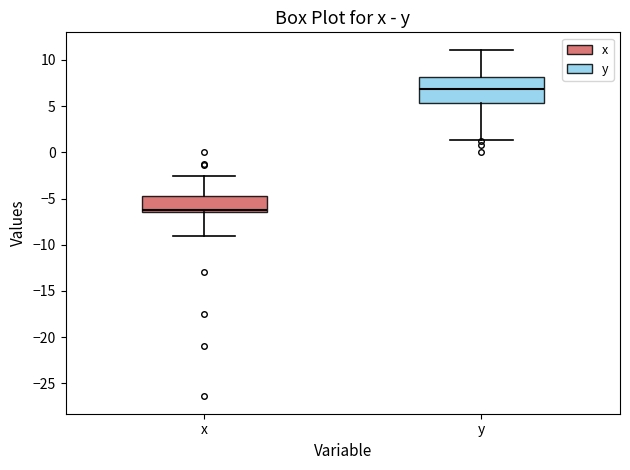

Which box has the lowest median line?

x